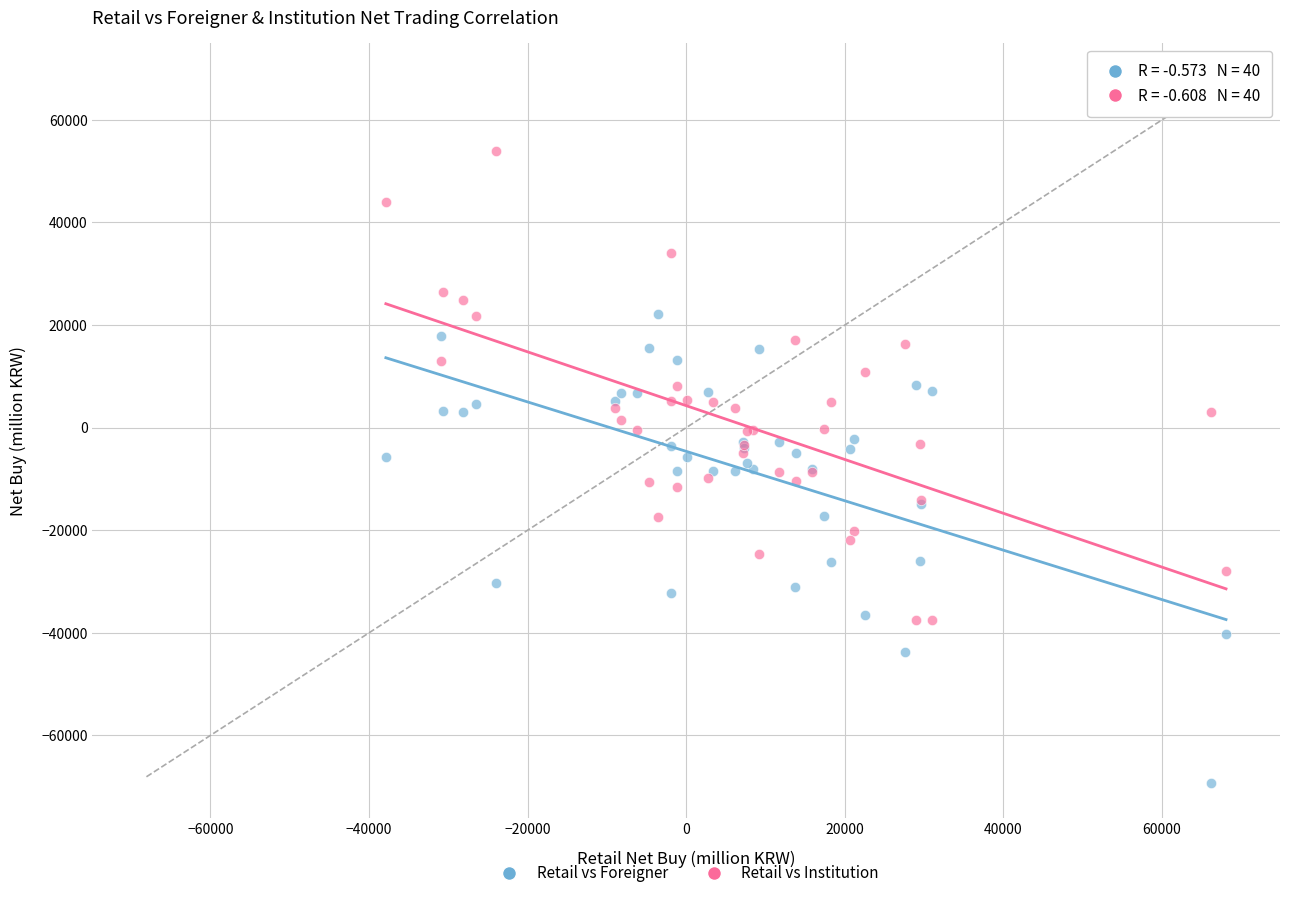

What are all the series names shown in the legend?

Retail vs Foreigner, Retail vs Institution